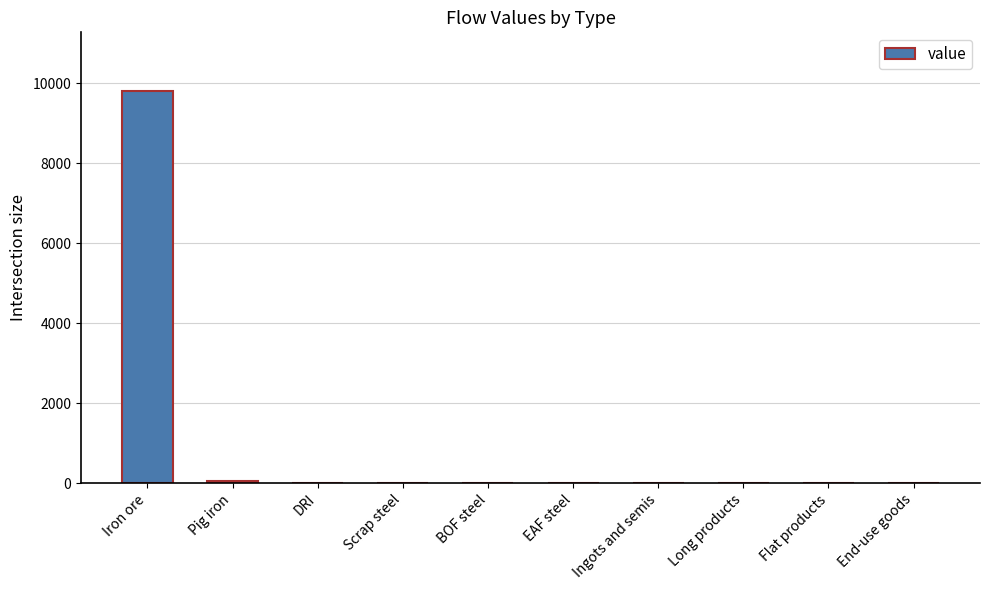

Which category has the highest value across all series?

Iron ore